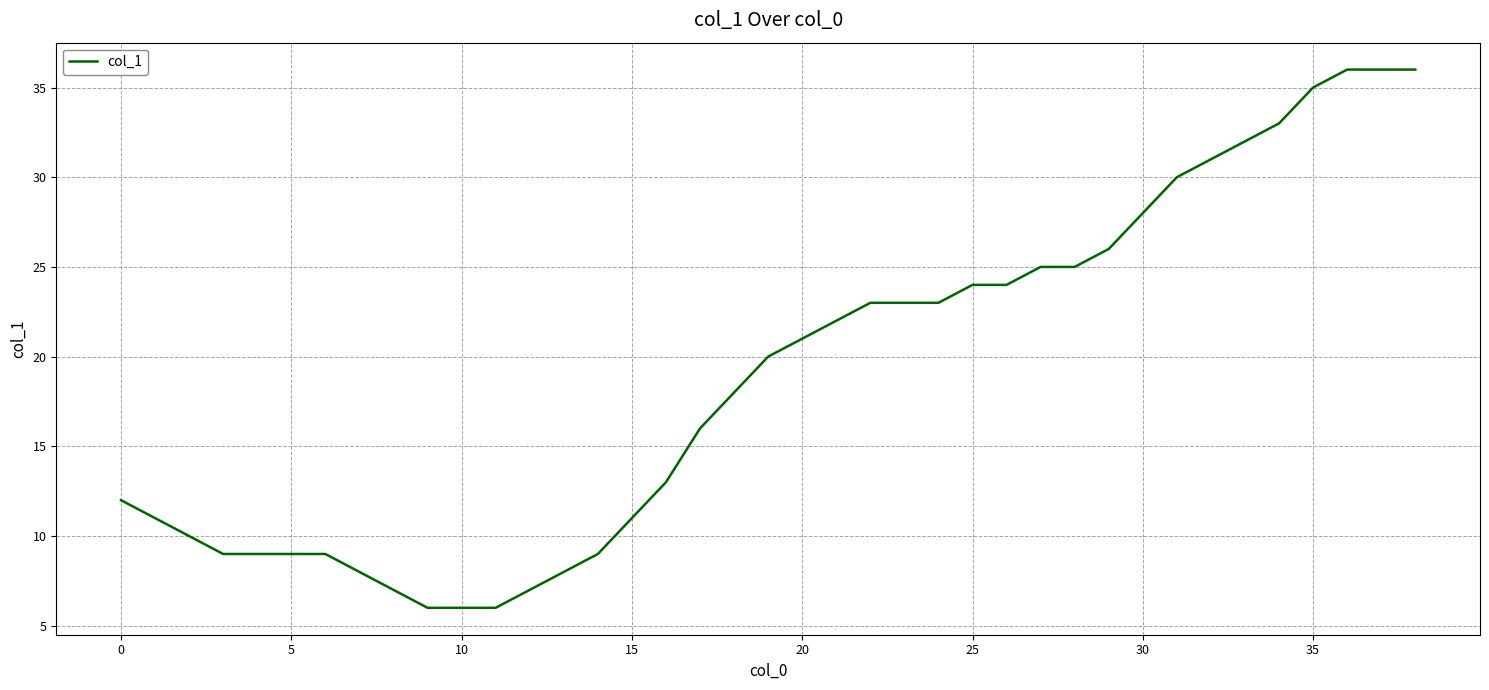

What is the difference between the maximum and minimum values?

30